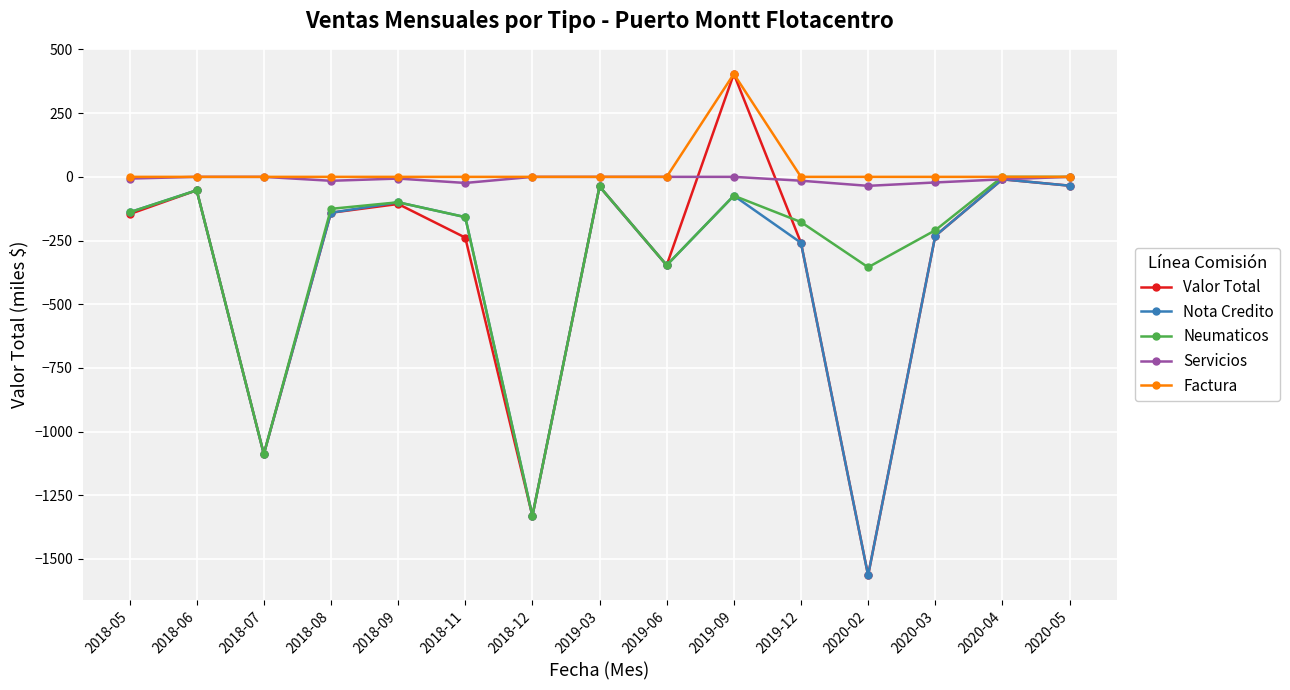

Is the value of Valor Total at 2020-03 greater than the value of Factura at 2018-08?

No